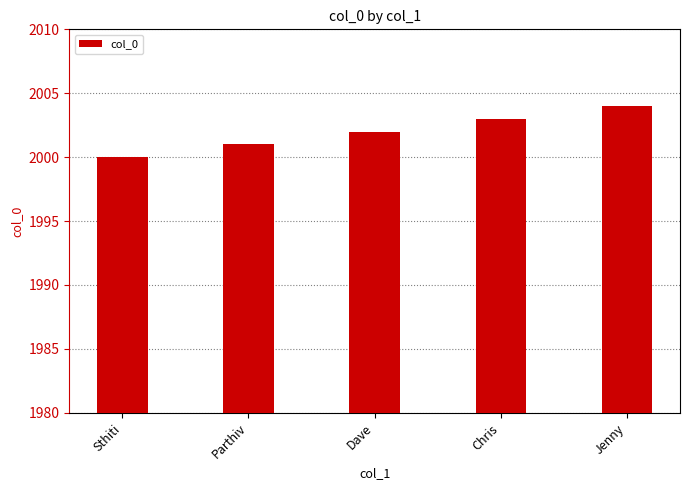

The chart shows a value of 2002 at Dave. True or false?

True